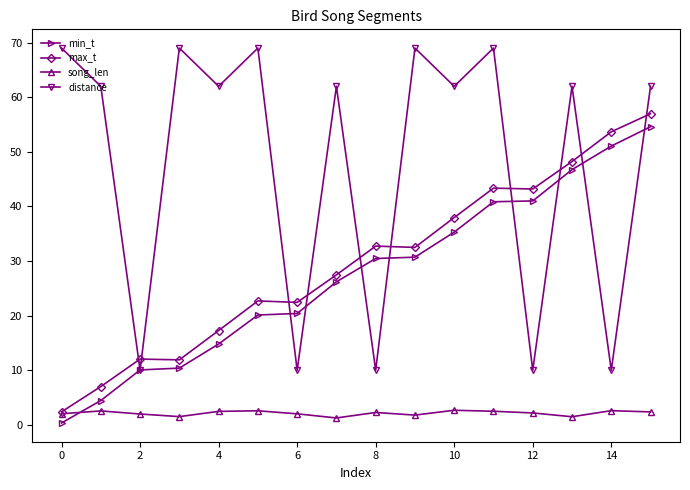

At how many categories does at least one series exceed 19?

15